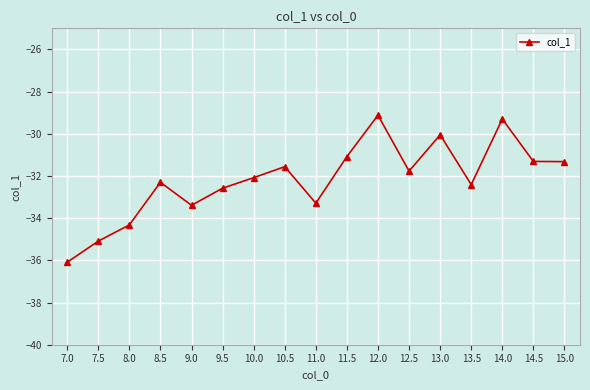

What is the change in value from 12.0 to 14.5?

-2.2